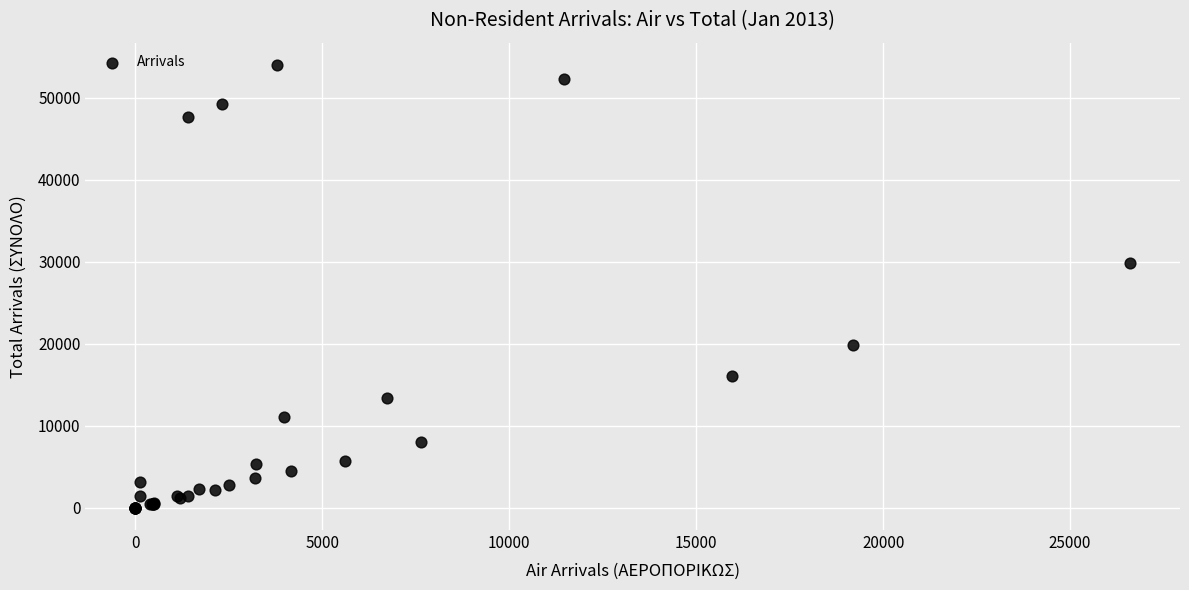

What Y value in the scatter plot is closest to 27018?

29874.6